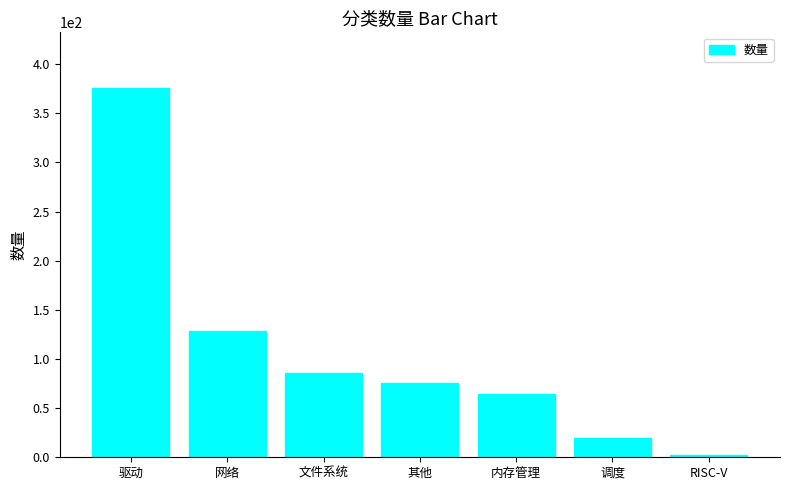

Rank the categories by value from lowest to highest.

RISC-V, 调度, 内存管理, 其他, 文件系统, 网络, 驱动